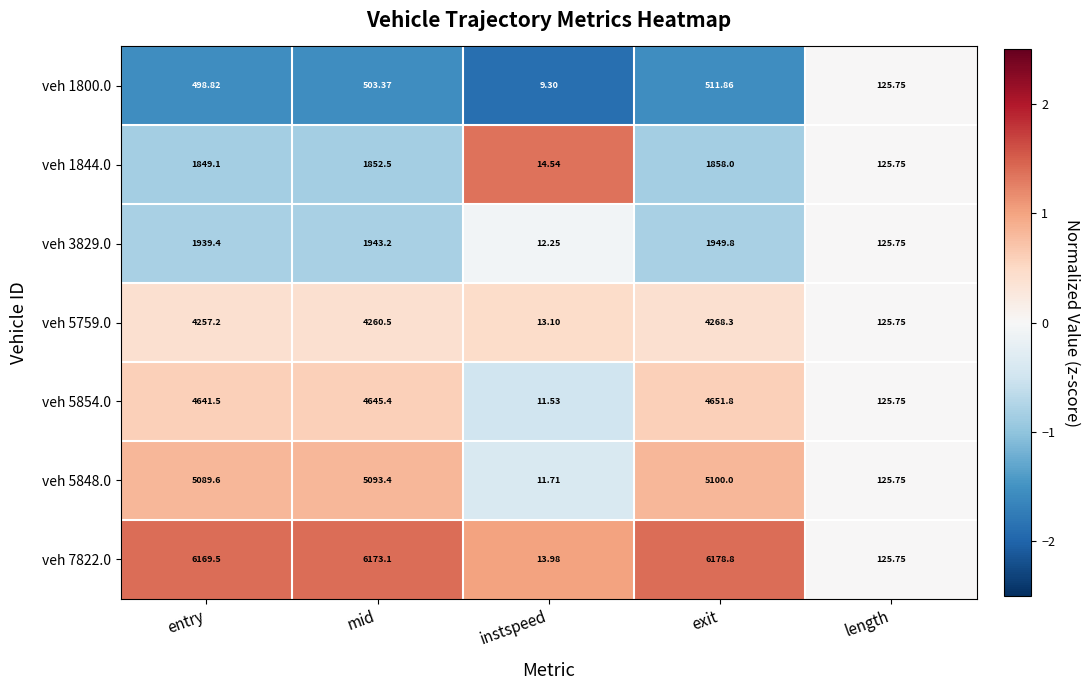

How many data points does each series have?

5